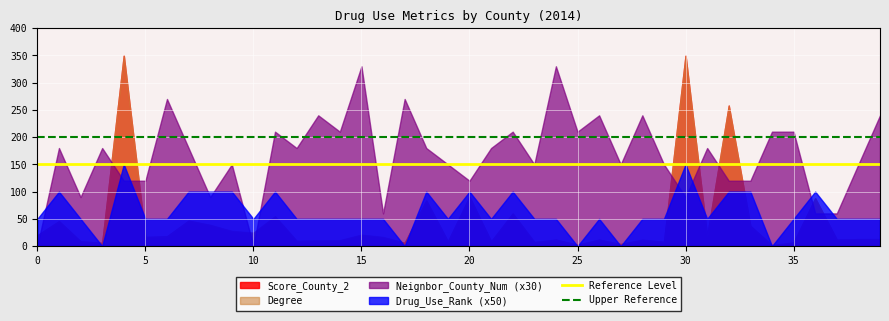

What is the maximum value for Neignbor_County_Num (x30)?

330.0